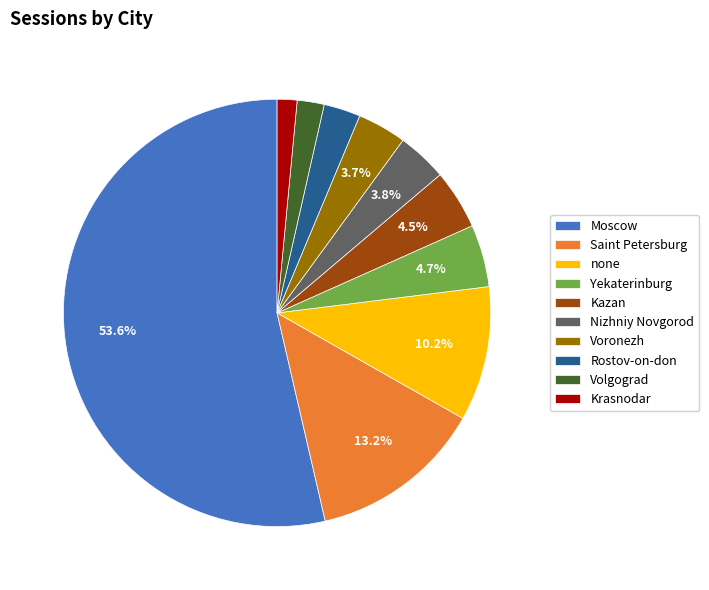

Count the number of slices in the pie.

10